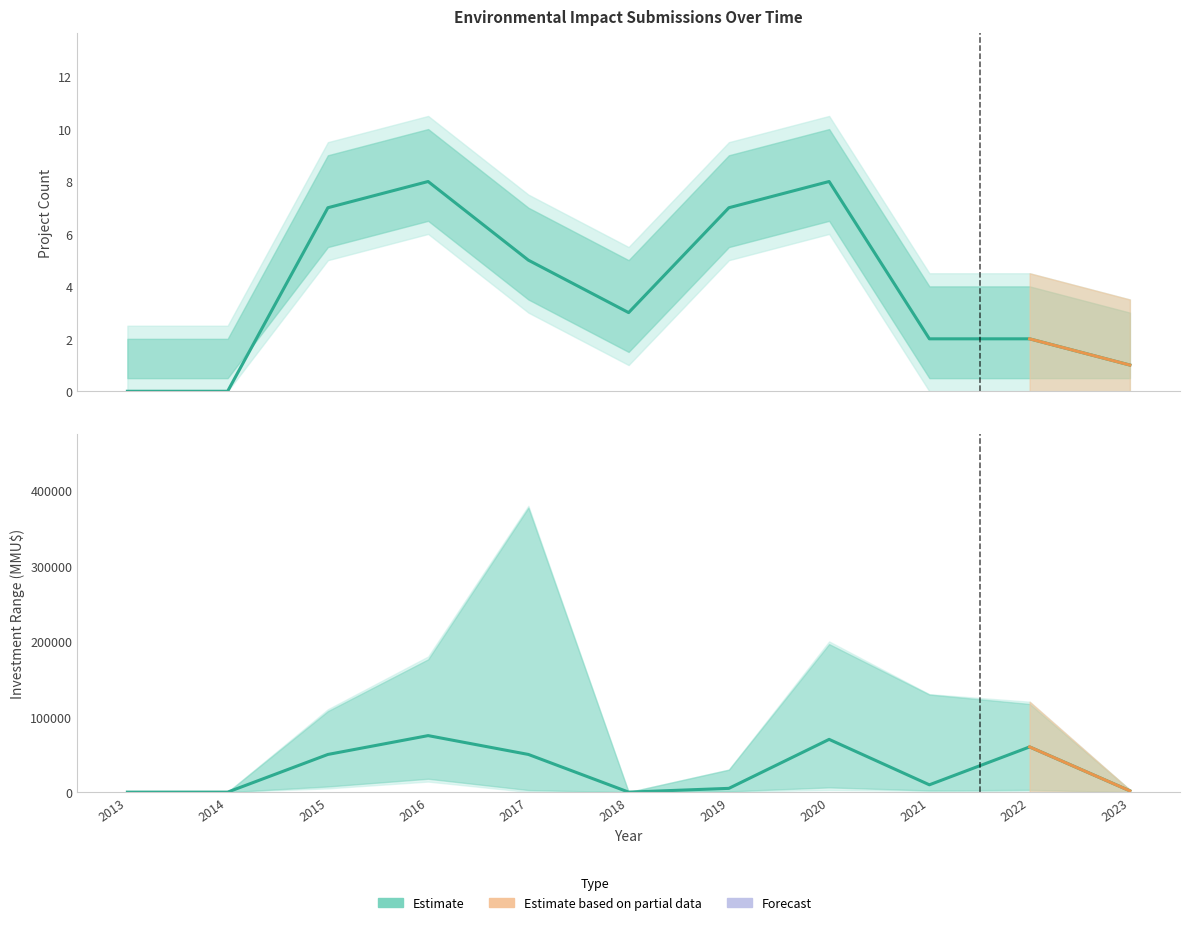

True or false: Investment_mid and Count intersect in this chart.

False